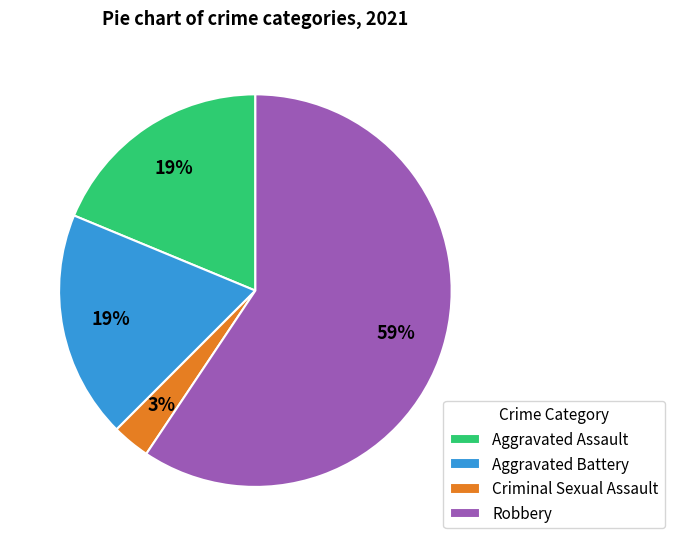

Is the sum of Robbery and Aggravated Battery greater than half?

Yes